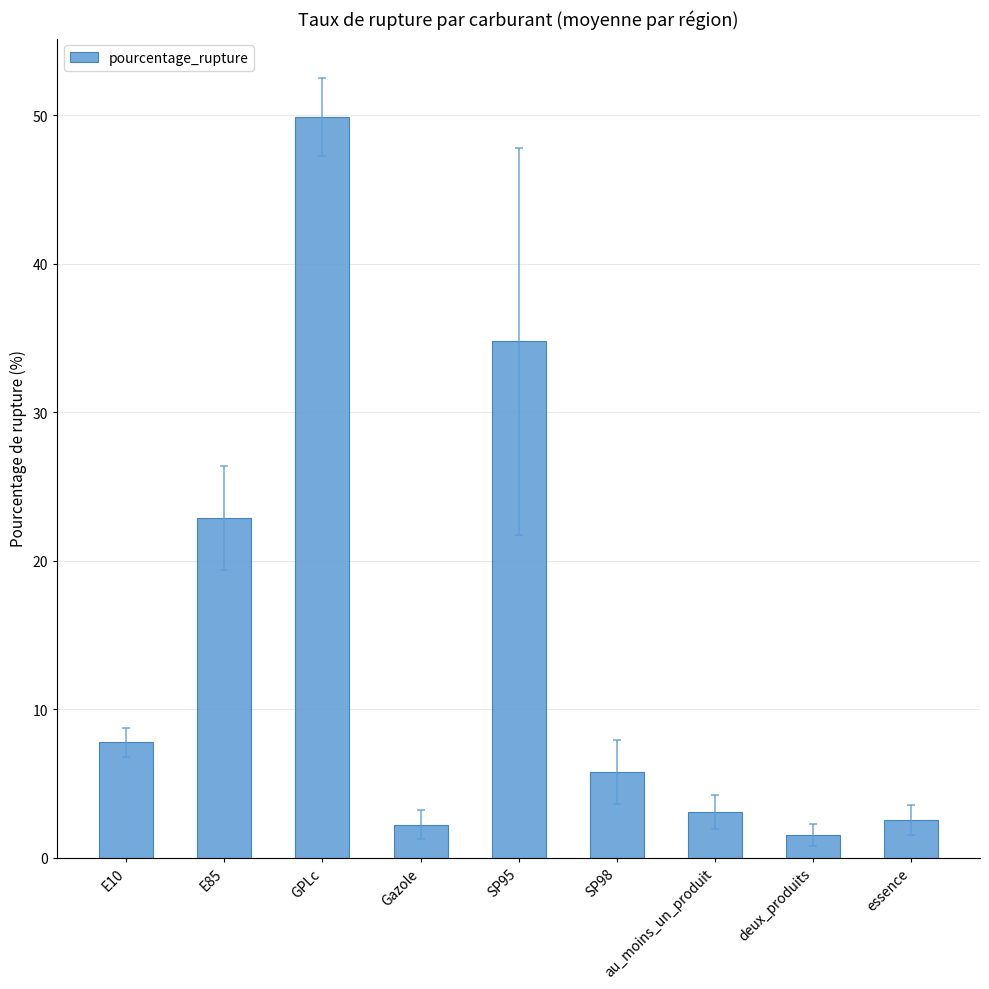

What is the approximate value at essence?

2.5